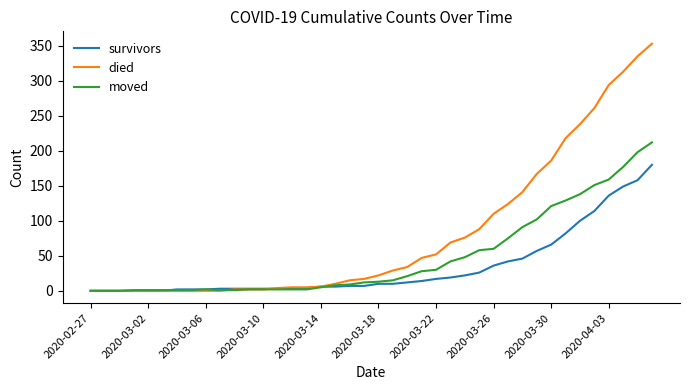

List the series in order of their peak value, highest first.

died, moved, survivors